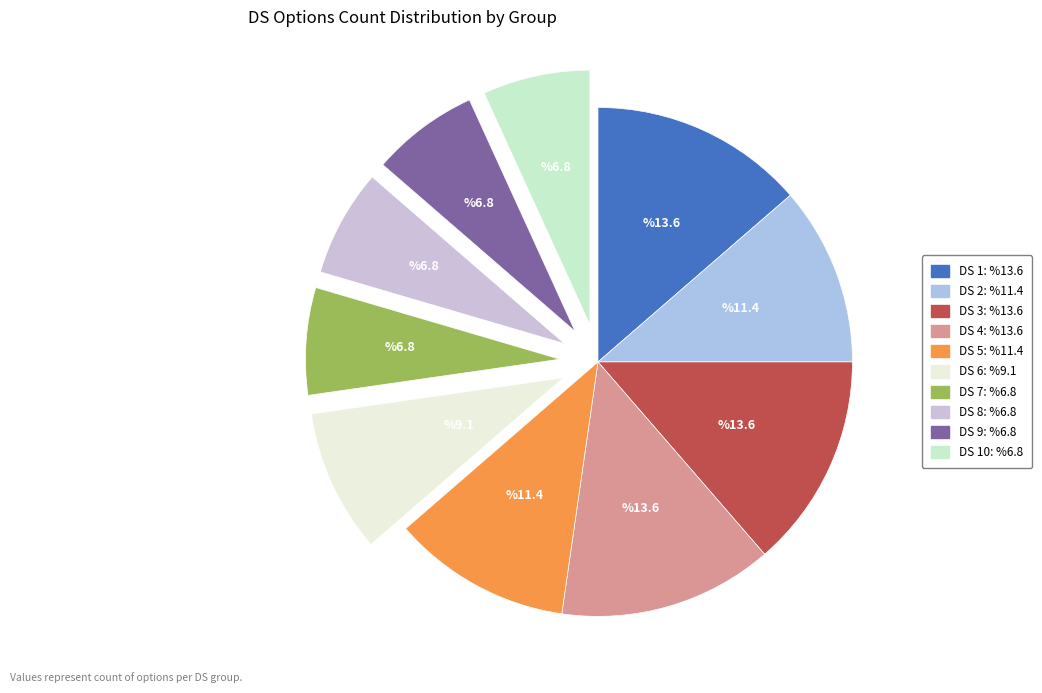

To the nearest percent, what is the average slice percentage?

10%